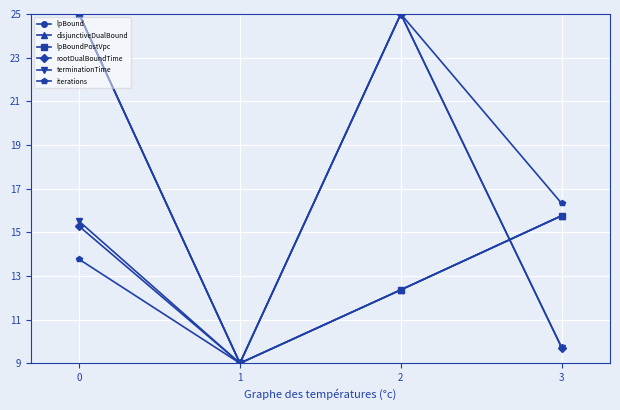

Is this an area chart (filled region under the line)?

No